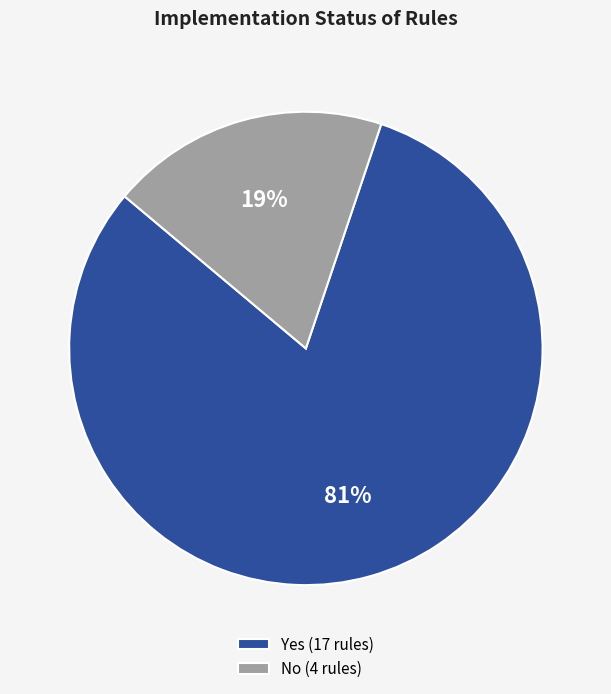

The No slice represents 19% of the pie. True or false?

True